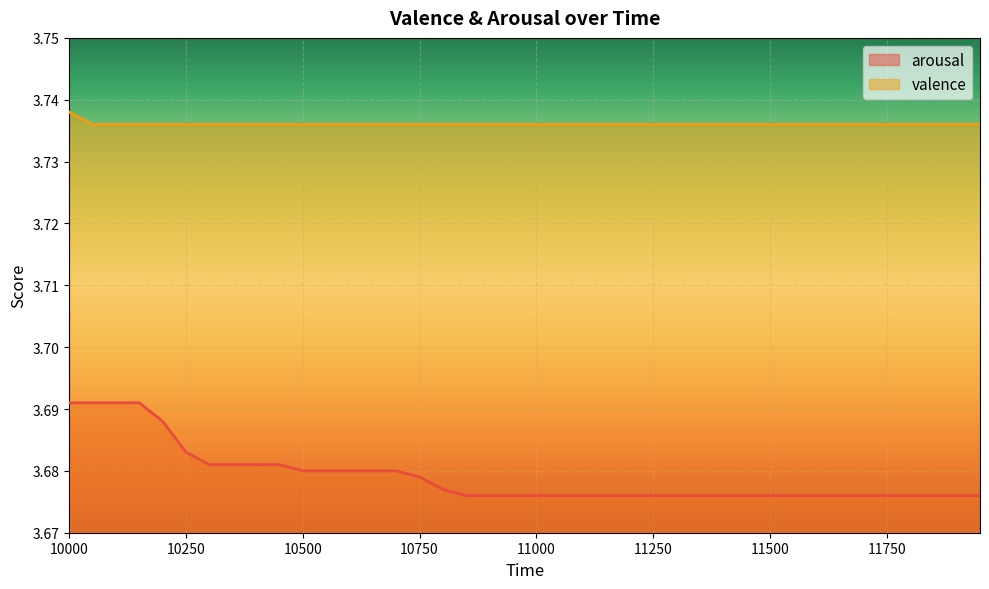

Reading right to left, what are all the values shown in this chart?

arousal: 11950=3.7	11900=3.7	11850=3.7	11800=3.7	11750=3.7	11700=3.7	11650=3.7	11600=3.7	11550=3.7	11500=3.7	11450=3.7	11400=3.7	11350=3.7	11300=3.7	11250=3.7	11200=3.7	11150=3.7	11100=3.7	11050=3.7	11000=3.7	10950=3.7	10900=3.7	10850=3.7	10800=3.7	10750=3.7	10700=3.7	10650=3.7	10600=3.7	10550=3.7	10500=3.7	10450=3.7	10400=3.7	10350=3.7	10300=3.7	10250=3.7	10200=3.7	10150=3.7	10100=3.7	10050=3.7	10000=3.7
valence: 11950=3.7	11900=3.7	11850=3.7	11800=3.7	11750=3.7	11700=3.7	11650=3.7	11600=3.7	11550=3.7	11500=3.7	11450=3.7	11400=3.7	11350=3.7	11300=3.7	11250=3.7	11200=3.7	11150=3.7	11100=3.7	11050=3.7	11000=3.7	10950=3.7	10900=3.7	10850=3.7	10800=3.7	10750=3.7	10700=3.7	10650=3.7	10600=3.7	10550=3.7	10500=3.7	10450=3.7	10400=3.7	10350=3.7	10300=3.7	10250=3.7	10200=3.7	10150=3.7	10100=3.7	10050=3.7	10000=3.7